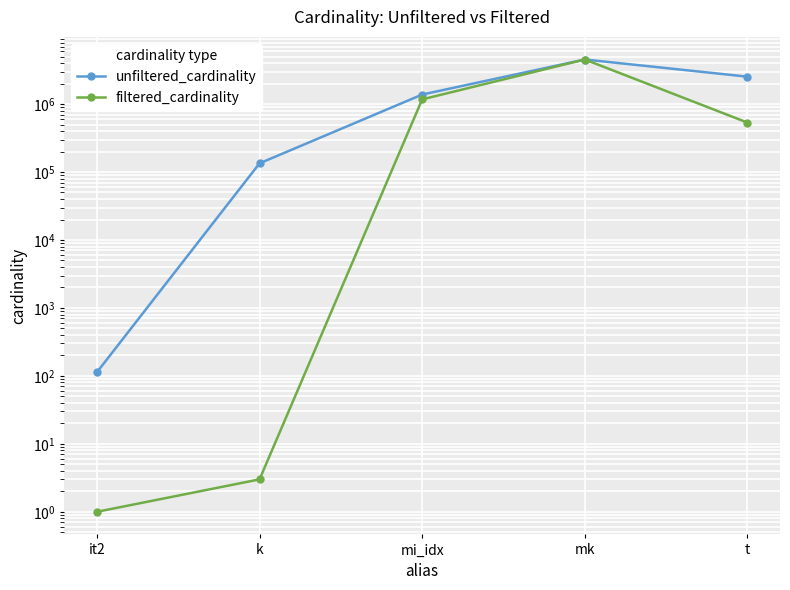

Reading right to left, list all the values displayed in this chart.

unfiltered_cardinality: t=2528312	mk=4523930	mi_idx=1380035	k=134170	it2=113
filtered_cardinality: t=533369	mk=4523930	mi_idx=1171904	k=3	it2=1